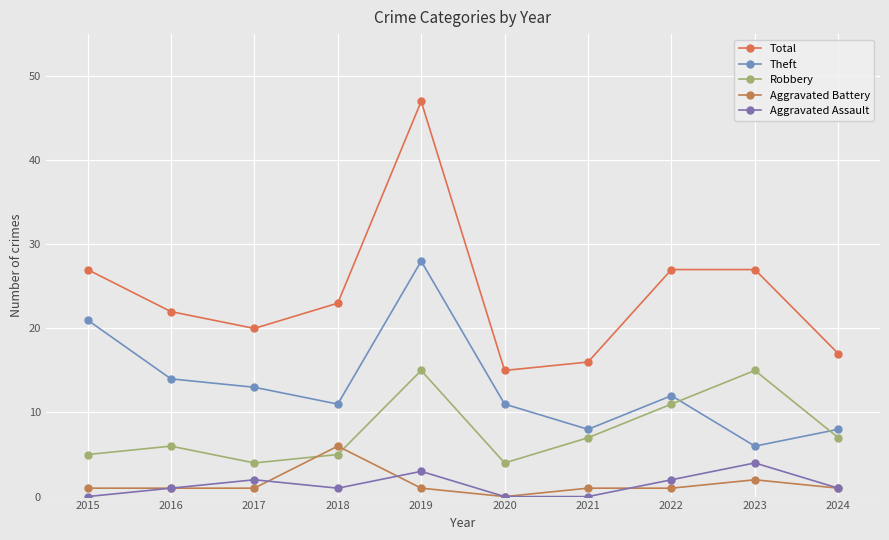

Rank the series by their maximum value, from highest to lowest.

Total, Theft, Robbery, Aggravated Battery, Aggravated Assault